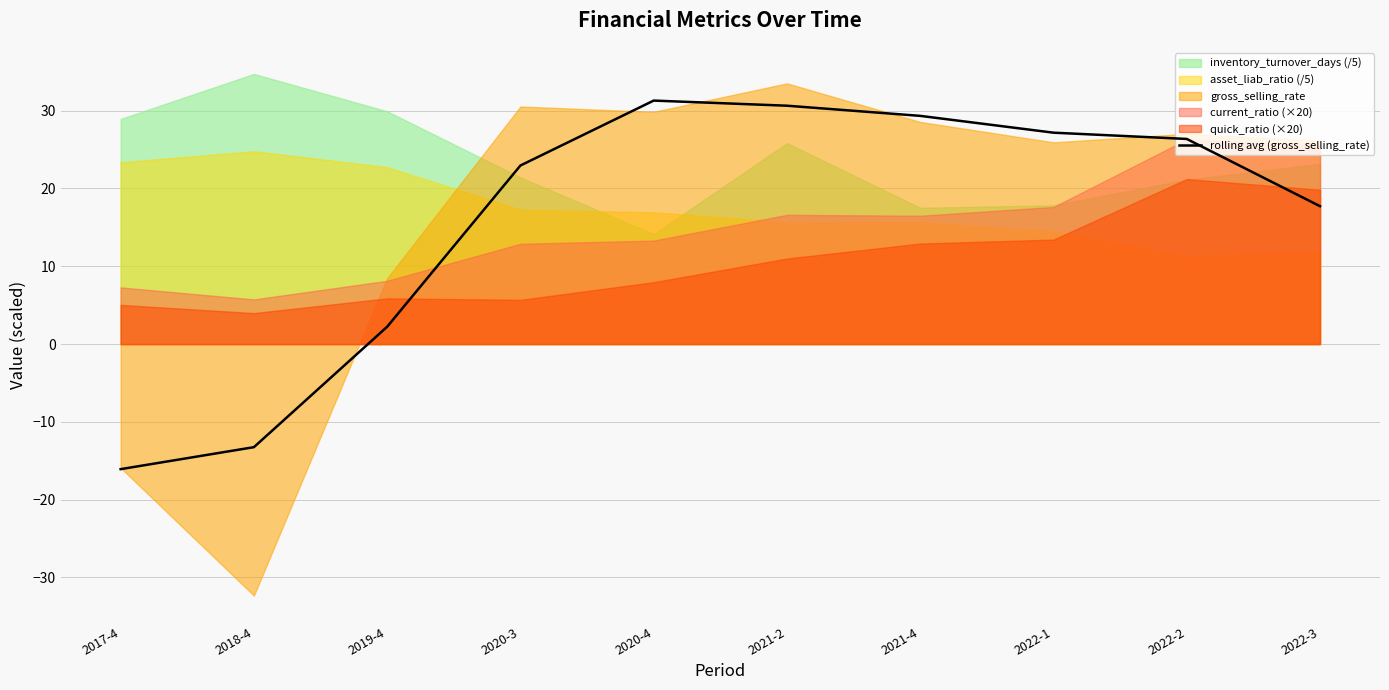

Reading left to right, transcribe all the data shown in this chart.

-16.1	-13.3	2.2	23.0	31.3	30.6	29.3	27.2	26.4	17.7